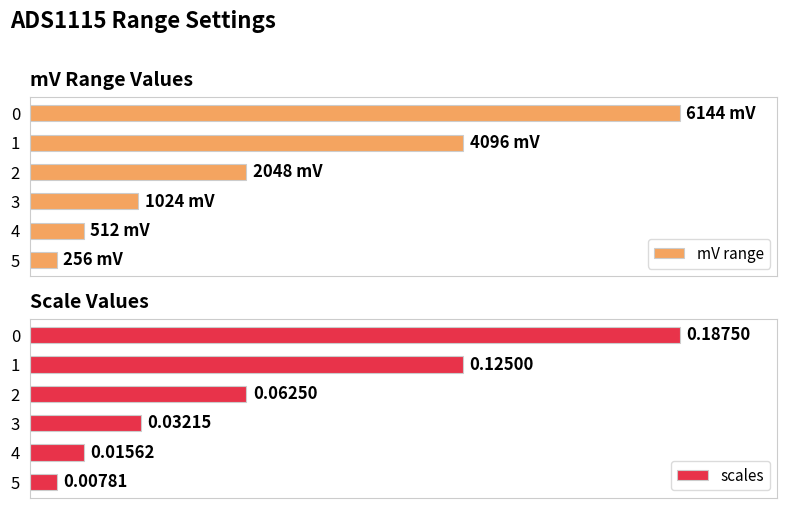

What is the total value across all series at 1?

133.3